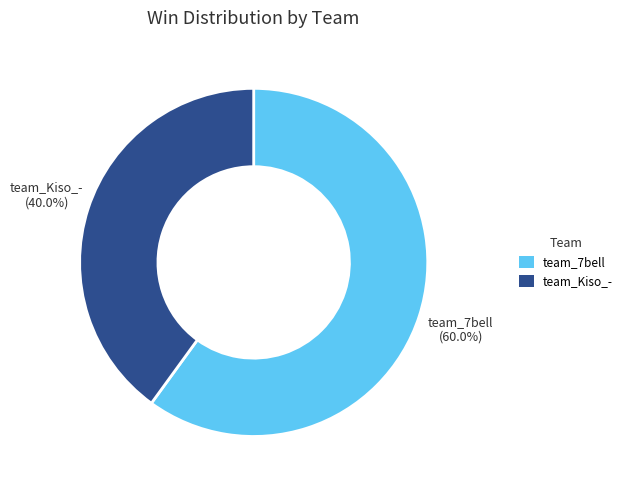

How many slices are in this pie chart?

2